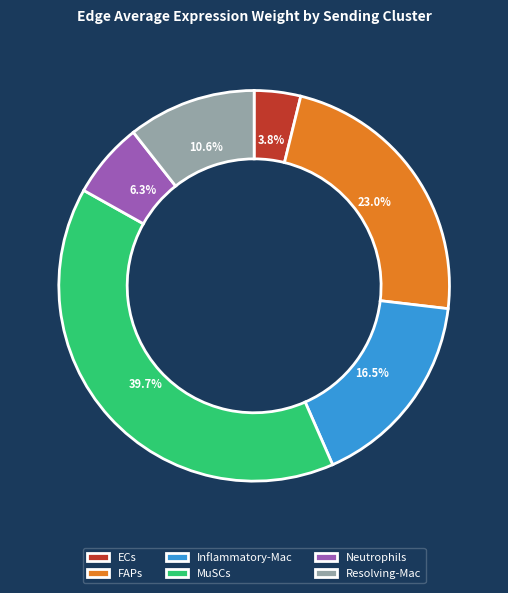

Count the number of slices in the pie.

6